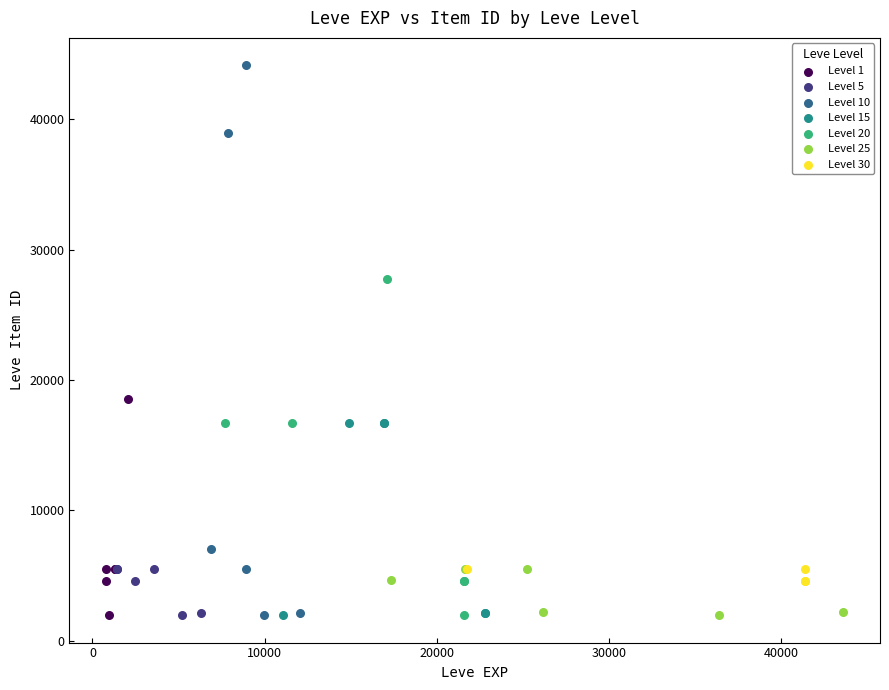

Which series has the widest spread of Y values?

Level 10